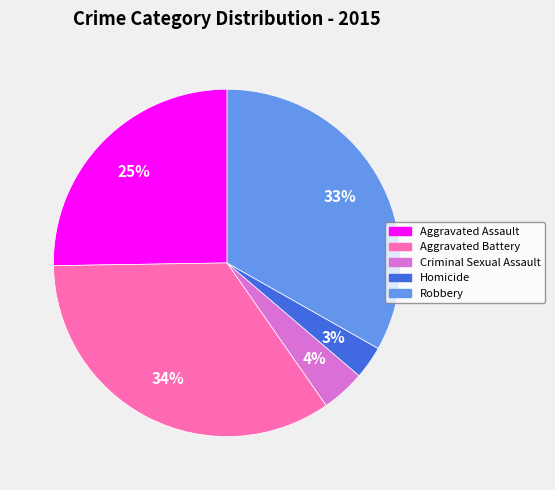

Which has a higher value, Aggravated Assault or Aggravated Battery?

Aggravated Battery